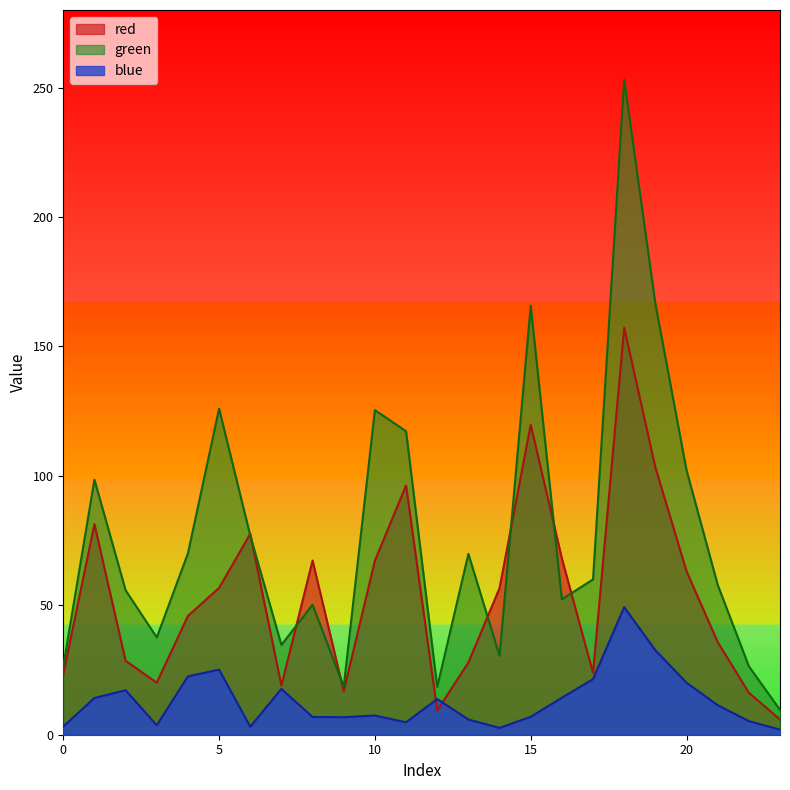

The green series shows 45.1 at 22. True or false?

False